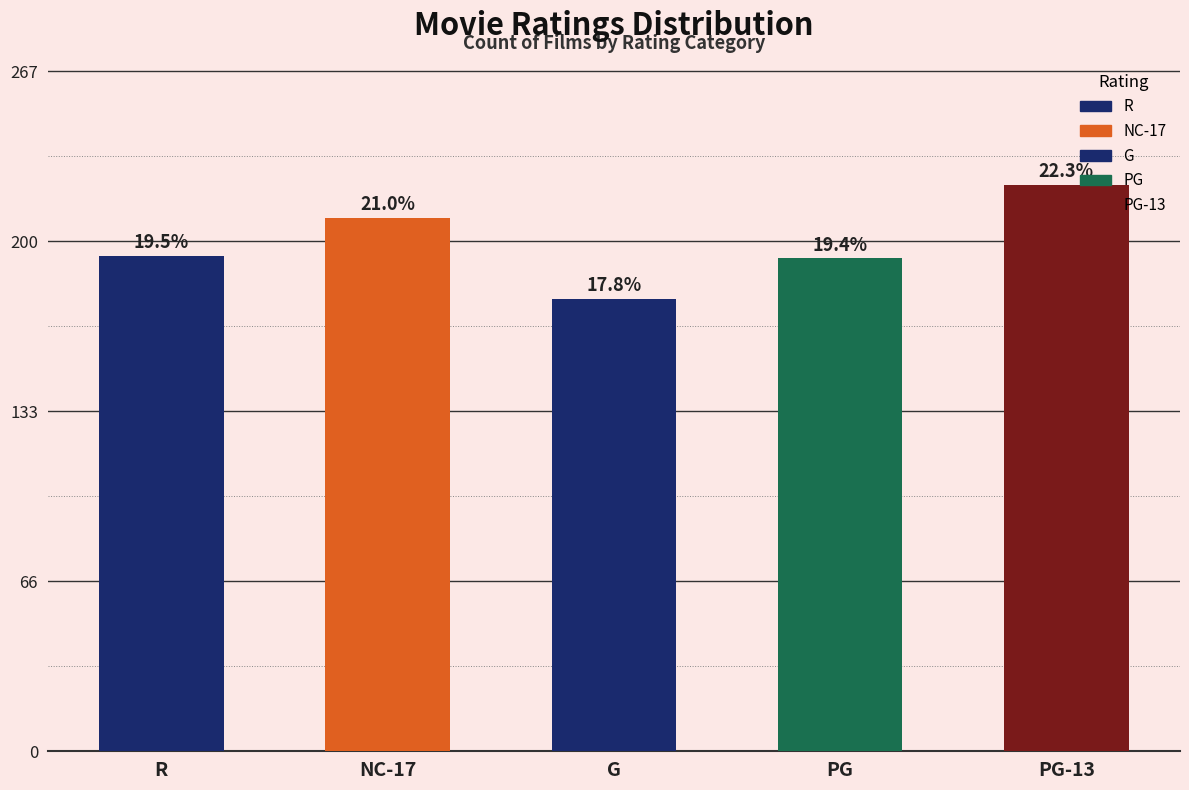

The value at G is 39. True or false?

False